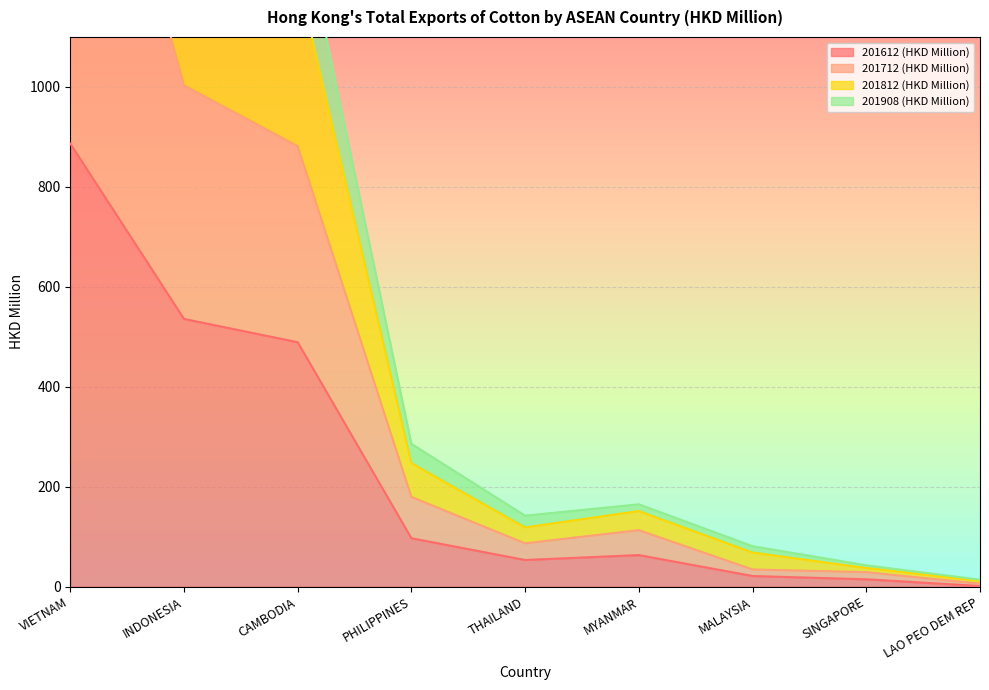

What is the difference between the maximum and second lowest values in the 201908 (HKD Million) series?

1808.0